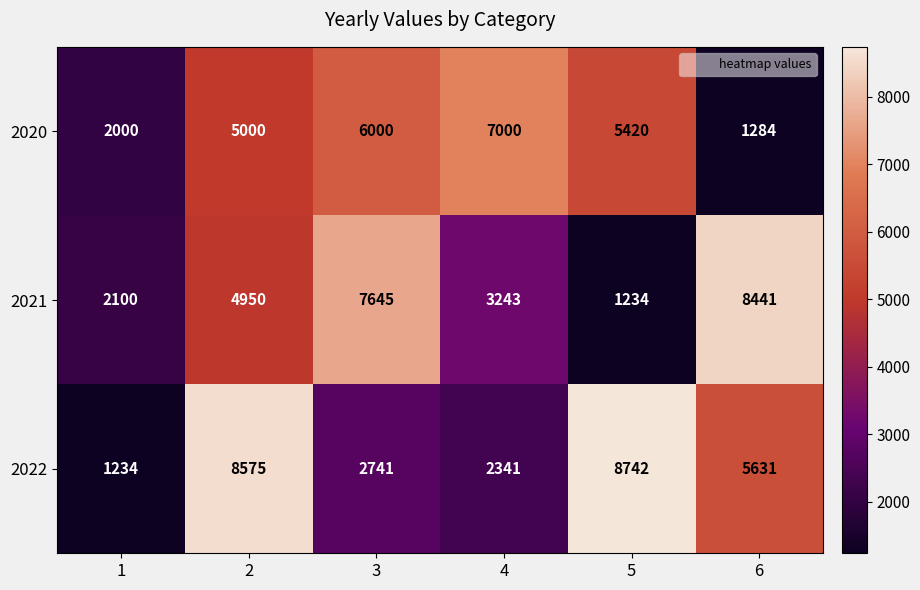

What is the average value of the 2022 series?

4877